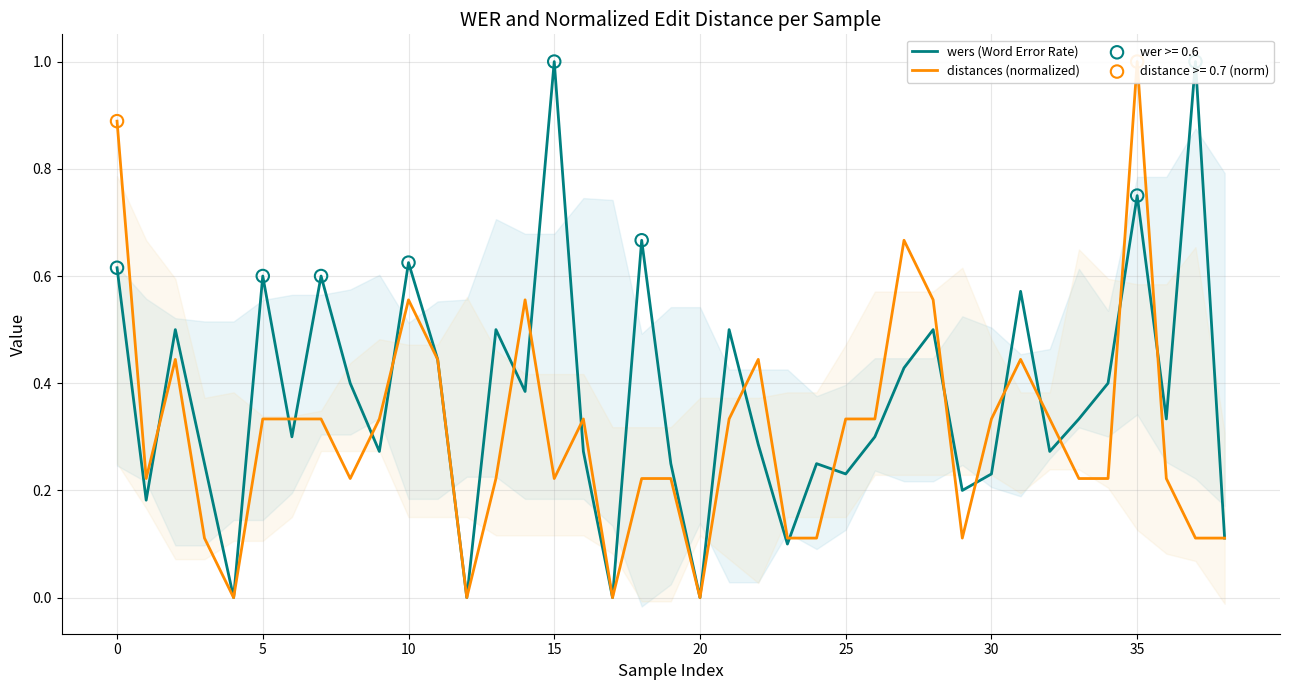

Which series reaches the minimum Y coordinate?

wers (Word Error Rate)